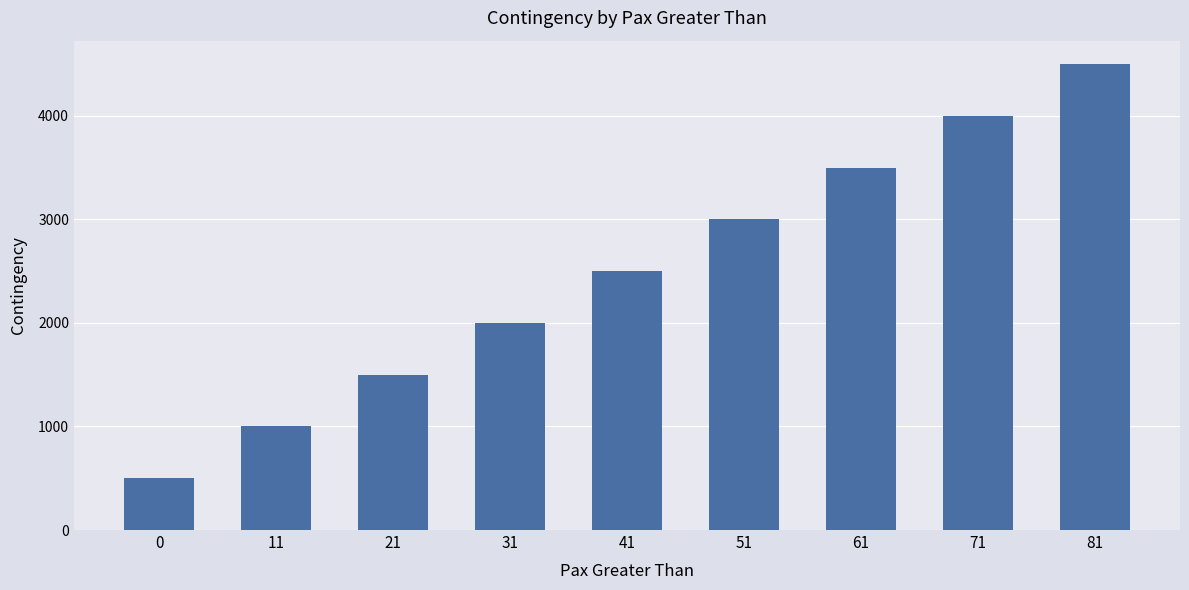

The value at 11 is 1000. True or false?

True